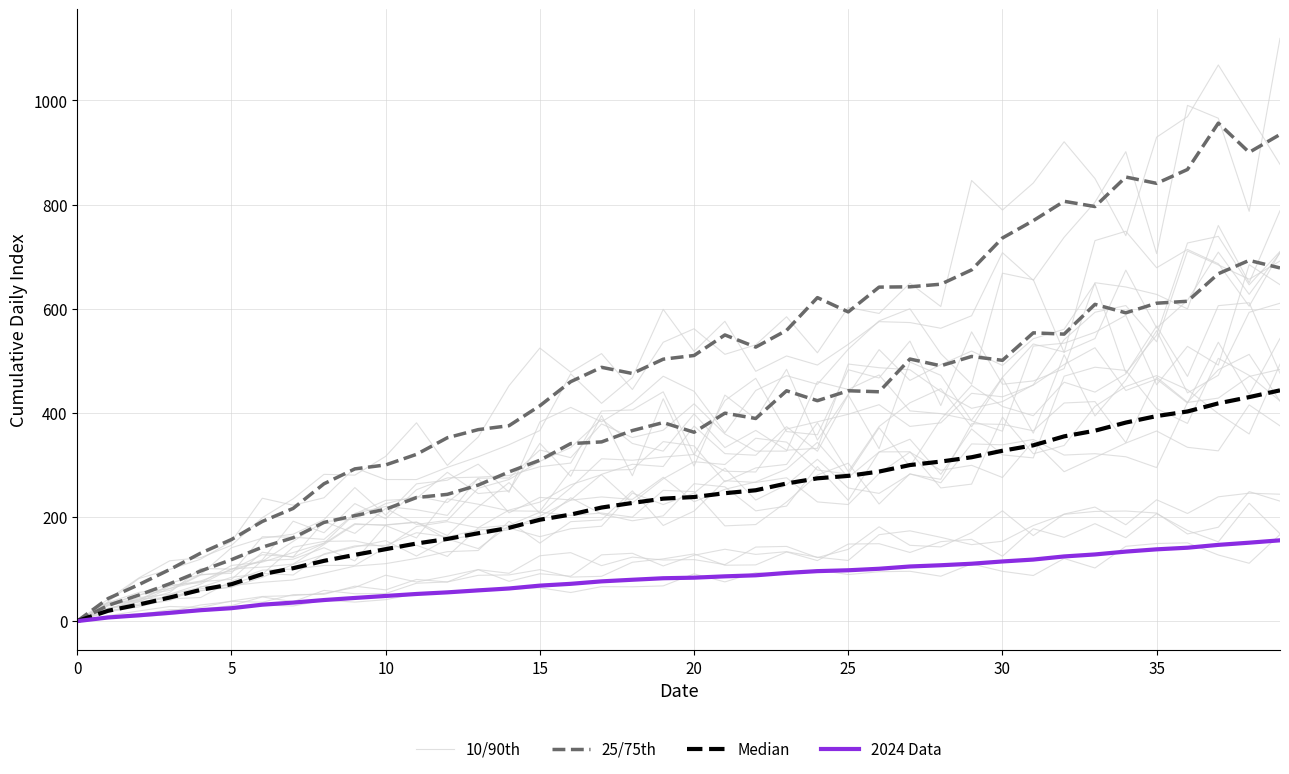

What is the label of the 16th point from the left?

15